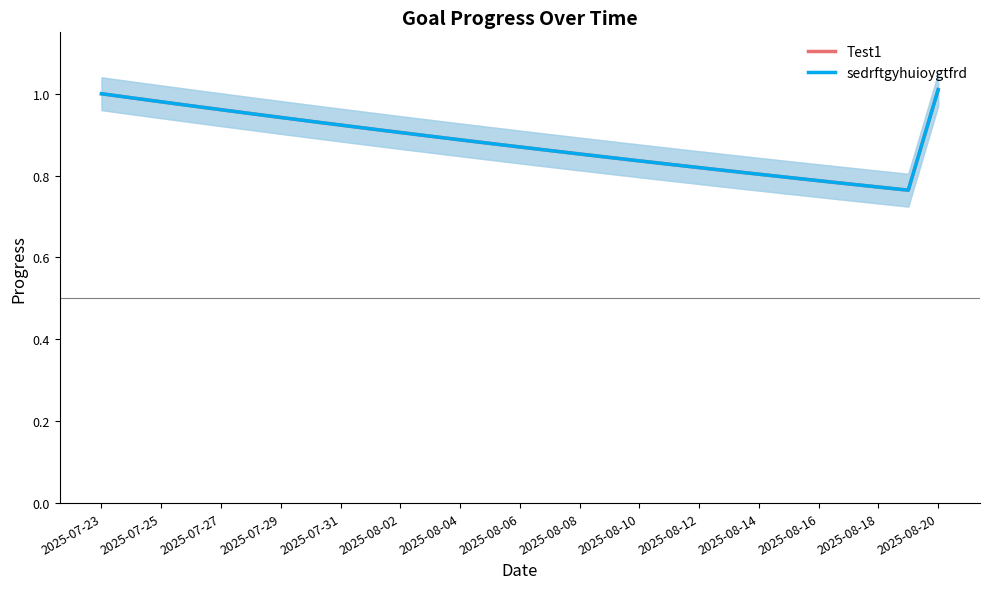

True or false: sedrftgyhuioygtfrd and Test1 intersect in this chart.

False